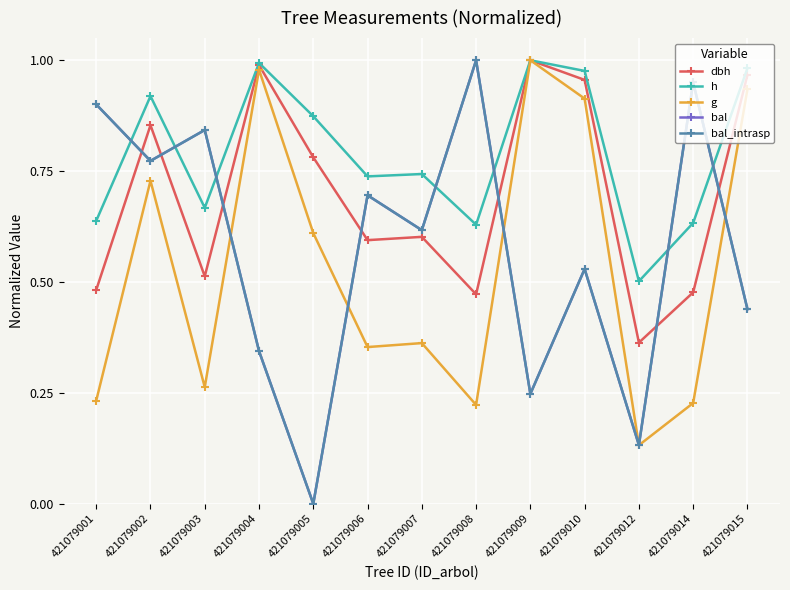

What is the average value of the bal_intrasp series?

0.6